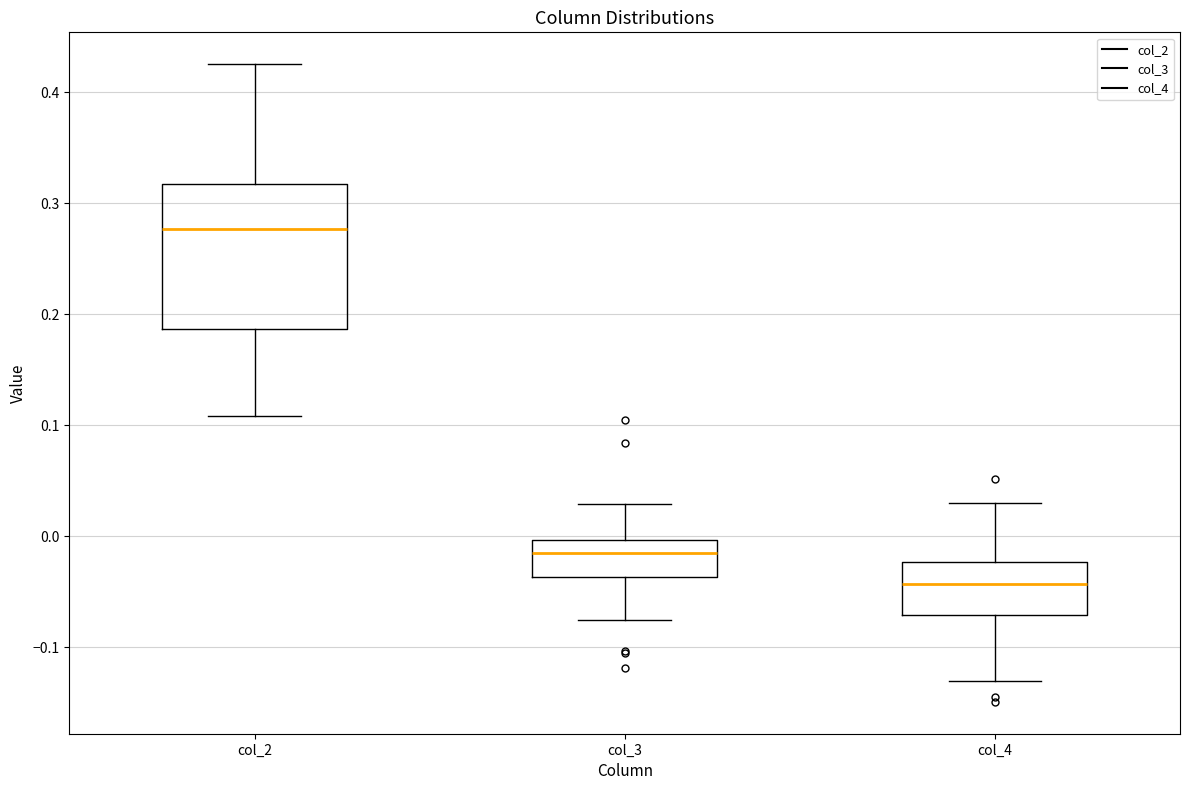

Which box's median line is the highest?

col_2